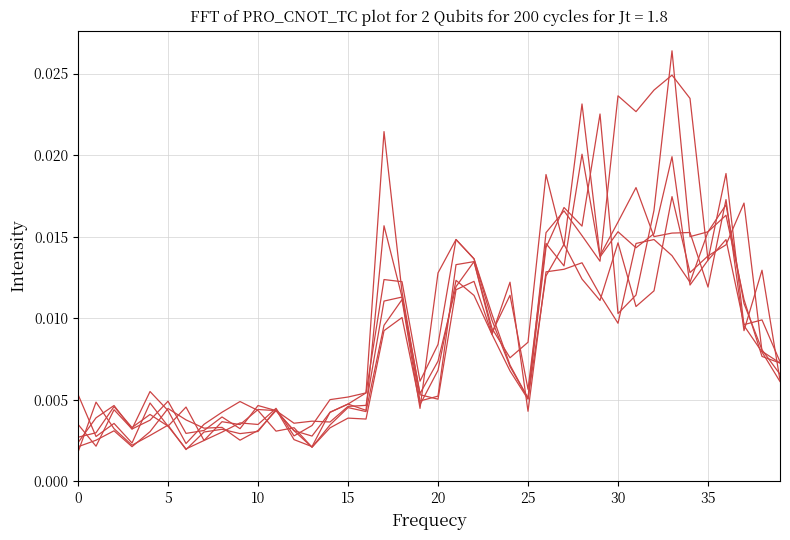

Is this an area chart (filled region under the line)?

No